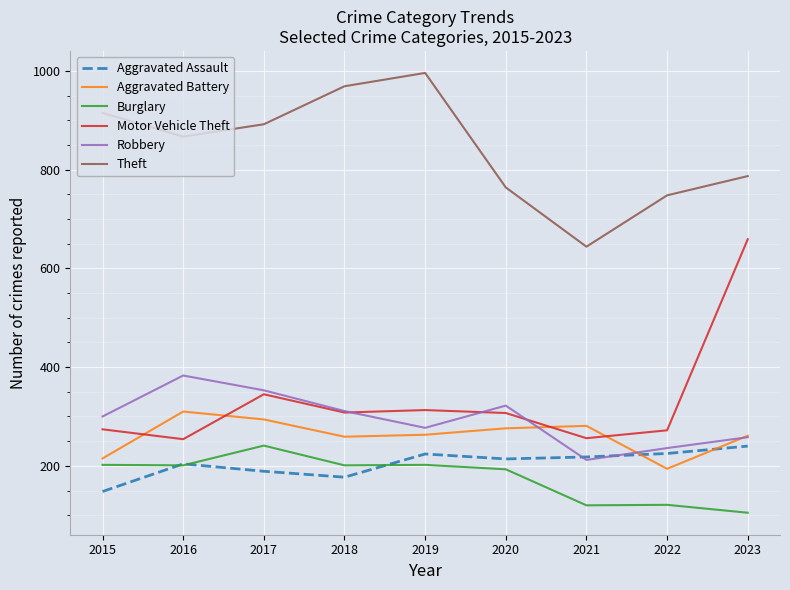

What is the difference between the Theft values at 2017 and 2023?

105